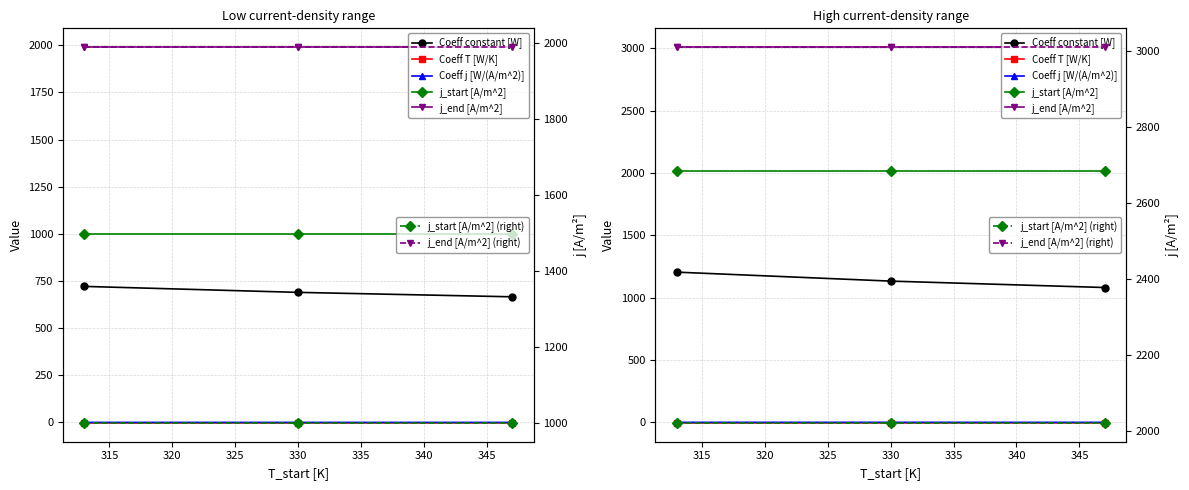

Rank the categories by Coeff constant [W] value from highest to lowest.

313.0, 330.0, 347.0